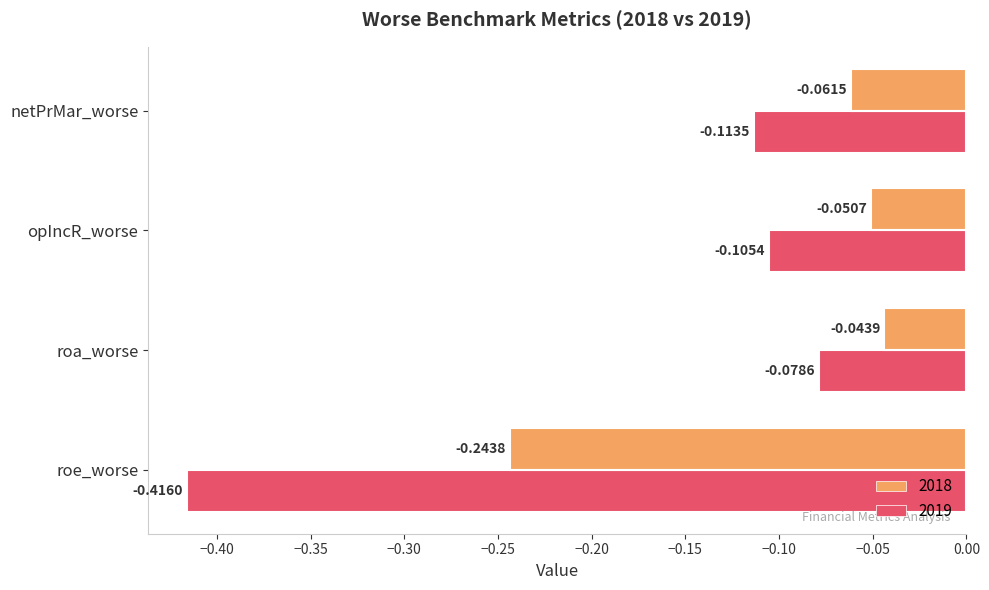

Which series has the largest total across all categories?

2018